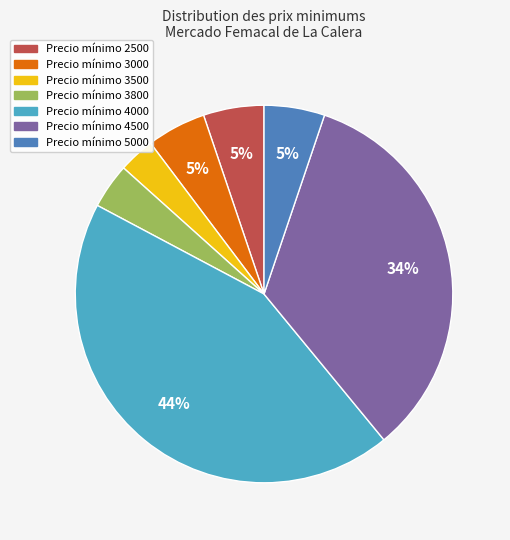

Is there a majority slice in this chart?

No